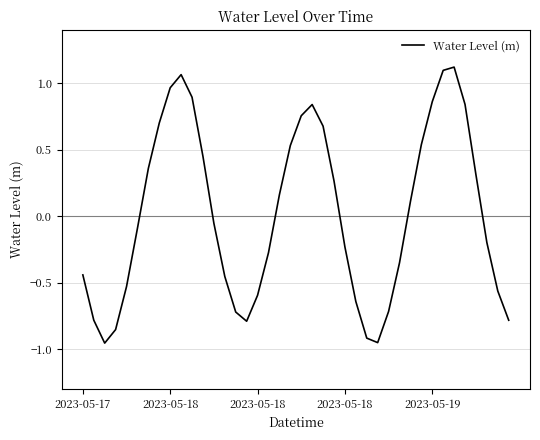

How many distinct data groups are displayed?

1